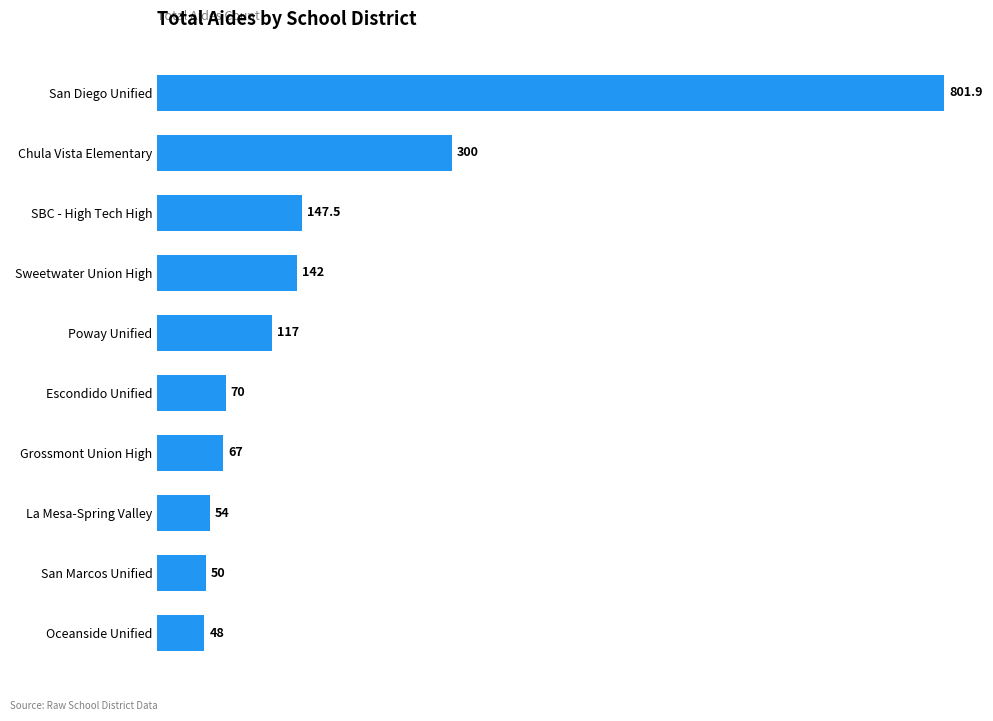

Reading bottom to top, what are all the values shown in this chart?

48.0	50.0	54.0	67.0	70.0	117.0	142.0	147.5	300.0	801.9